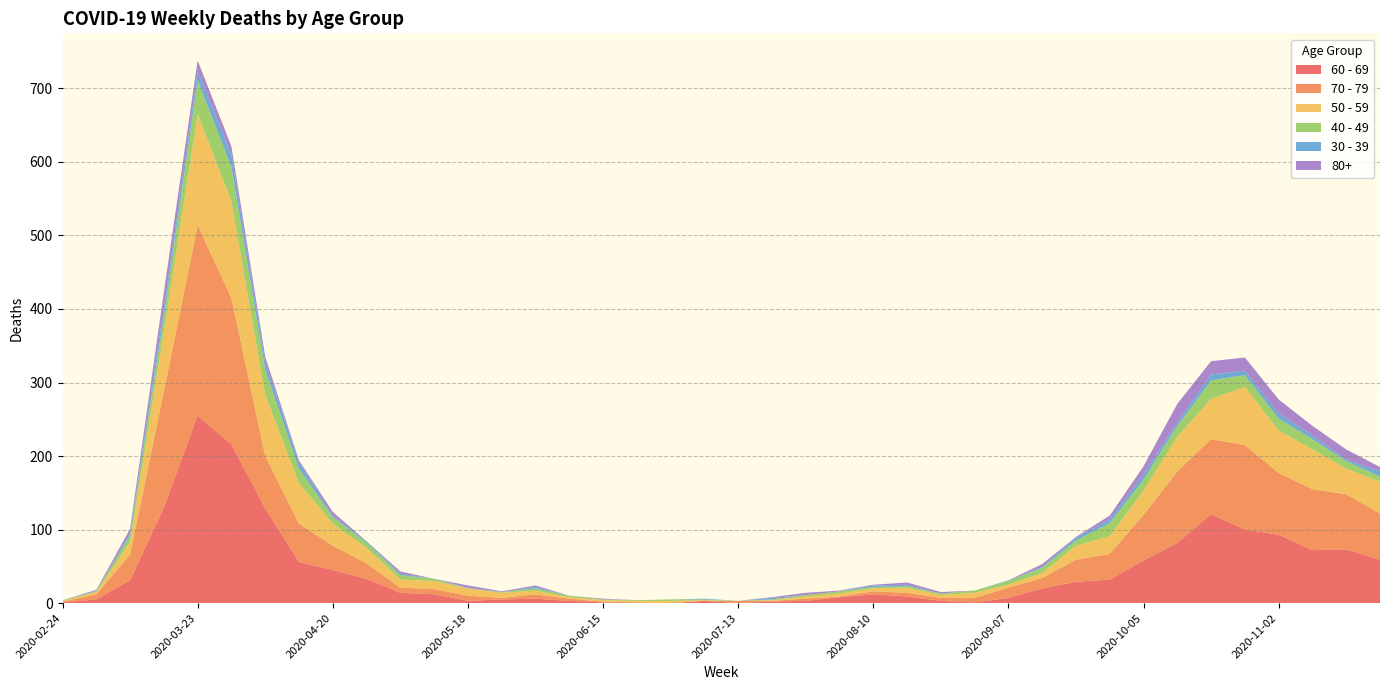

Reading right to left, list all the values displayed in this chart.

60 - 69: 2020-11-23=59	2020-11-16=73	2020-11-09=72	2020-11-02=93	2020-10-26=100	2020-10-19=121	2020-10-12=82	2020-10-05=58	2020-09-28=32	2020-09-21=29	2020-09-14=20	2020-09-07=7	2020-08-31=1	2020-08-24=3	2020-08-17=9	2020-08-10=12	2020-08-03=8	2020-07-27=3	2020-07-20=2	2020-07-13=0	2020-07-06=3	2020-06-29=0	2020-06-22=0	2020-06-15=1	2020-06-08=3	2020-06-01=6	2020-05-25=5	2020-05-18=3	2020-05-11=12	2020-05-04=14	2020-04-27=33	2020-04-20=45	2020-04-13=56	2020-04-06=129	2020-03-30=216	2020-03-23=255	2020-03-16=130	2020-03-09=31	2020-03-02=5	2020-02-24=1
70 - 79: 2020-11-23=63	2020-11-16=75	2020-11-09=83	2020-11-02=84	2020-10-26=115	2020-10-19=102	2020-10-12=97	2020-10-05=62	2020-09-28=35	2020-09-21=30	2020-09-14=14	2020-09-07=14	2020-08-31=6	2020-08-24=4	2020-08-17=5	2020-08-10=4	2020-08-03=1	2020-07-27=3	2020-07-20=1	2020-07-13=3	2020-07-06=0	2020-06-29=0	2020-06-22=1	2020-06-15=1	2020-06-08=3	2020-06-01=6	2020-05-25=2	2020-05-18=7	2020-05-11=7	2020-05-04=7	2020-04-27=21	2020-04-20=33	2020-04-13=52	2020-04-06=71	2020-03-30=199	2020-03-23=259	2020-03-16=158	2020-03-09=35	2020-03-02=7	2020-02-24=1
50 - 59: 2020-11-23=43	2020-11-16=35	2020-11-09=54	2020-11-02=58	2020-10-26=79	2020-10-19=55	2020-10-12=47	2020-10-05=33	2020-09-28=24	2020-09-21=19	2020-09-14=7	2020-09-07=4	2020-08-31=7	2020-08-24=4	2020-08-17=7	2020-08-10=4	2020-08-03=4	2020-07-27=3	2020-07-20=1	2020-07-13=0	2020-07-06=1	2020-06-29=3	2020-06-22=2	2020-06-15=2	2020-06-08=2	2020-06-01=5	2020-05-25=7	2020-05-18=10	2020-05-11=11	2020-05-04=11	2020-04-27=21	2020-04-20=30	2020-04-13=55	2020-04-06=83	2020-03-30=131	2020-03-23=151	2020-03-16=81	2020-03-09=17	2020-03-02=3	2020-02-24=1
40 - 49: 2020-11-23=7	2020-11-16=10	2020-11-09=14	2020-11-02=16	2020-10-26=16	2020-10-19=25	2020-10-12=15	2020-10-05=15	2020-09-28=18	2020-09-21=7	2020-09-14=7	2020-09-07=5	2020-08-31=3	2020-08-24=2	2020-08-17=2	2020-08-10=2	2020-08-03=3	2020-07-27=2	2020-07-20=1	2020-07-13=0	2020-07-06=1	2020-06-29=2	2020-06-22=1	2020-06-15=1	2020-06-08=2	2020-06-01=3	2020-05-25=1	2020-05-18=0	2020-05-11=3	2020-05-04=6	2020-04-27=7	2020-04-20=9	2020-04-13=20	2020-04-06=34	2020-03-30=47	2020-03-23=46	2020-03-16=21	2020-03-09=9	2020-03-02=1	2020-02-24=1
30 - 39: 2020-11-23=7	2020-11-16=2	2020-11-09=5	2020-11-02=7	2020-10-26=6	2020-10-19=8	2020-10-12=5	2020-10-05=7	2020-09-28=5	2020-09-21=4	2020-09-14=1	2020-09-07=1	2020-08-31=0	2020-08-24=0	2020-08-17=2	2020-08-10=2	2020-08-03=0	2020-07-27=0	2020-07-20=2	2020-07-13=0	2020-07-06=1	2020-06-29=0	2020-06-22=0	2020-06-15=0	2020-06-08=0	2020-06-01=2	2020-05-25=0	2020-05-18=1	2020-05-11=0	2020-05-04=2	2020-04-27=2	2020-04-20=2	2020-04-13=9	2020-04-06=10	2020-03-30=17	2020-03-23=12	2020-03-16=12	2020-03-09=3	2020-03-02=1	2020-02-24=0
80+: 2020-11-23=6	2020-11-16=14	2020-11-09=13	2020-11-02=19	2020-10-26=18	2020-10-19=18	2020-10-12=25	2020-10-05=11	2020-09-28=5	2020-09-21=1	2020-09-14=4	2020-09-07=0	2020-08-31=0	2020-08-24=2	2020-08-17=3	2020-08-10=1	2020-08-03=1	2020-07-27=3	2020-07-20=1	2020-07-13=0	2020-07-06=0	2020-06-29=0	2020-06-22=0	2020-06-15=1	2020-06-08=0	2020-06-01=2	2020-05-25=1	2020-05-18=3	2020-05-11=0	2020-05-04=3	2020-04-27=0	2020-04-20=5	2020-04-13=2	2020-04-06=8	2020-03-30=11	2020-03-23=15	2020-03-16=21	2020-03-09=6	2020-03-02=1	2020-02-24=0